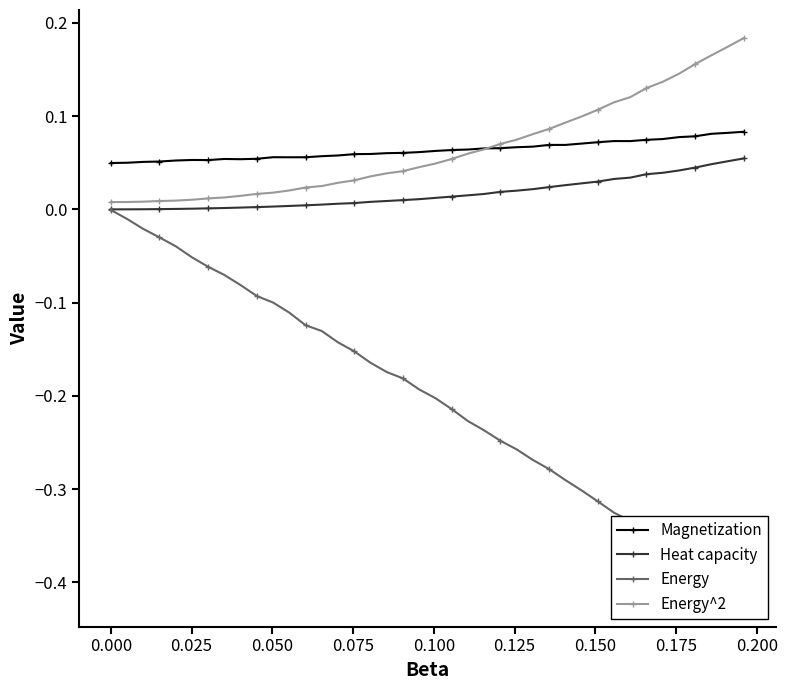

True or false: Magnetization has more than 1 interior local peaks.

True